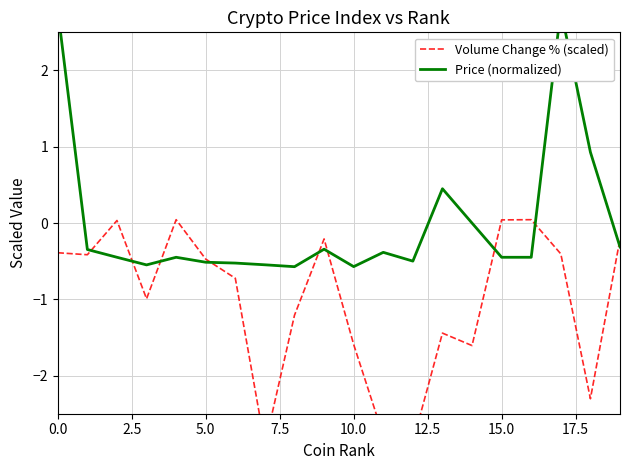

In Price (normalized), how many points are higher than both neighbors (excluding endpoints)?

5